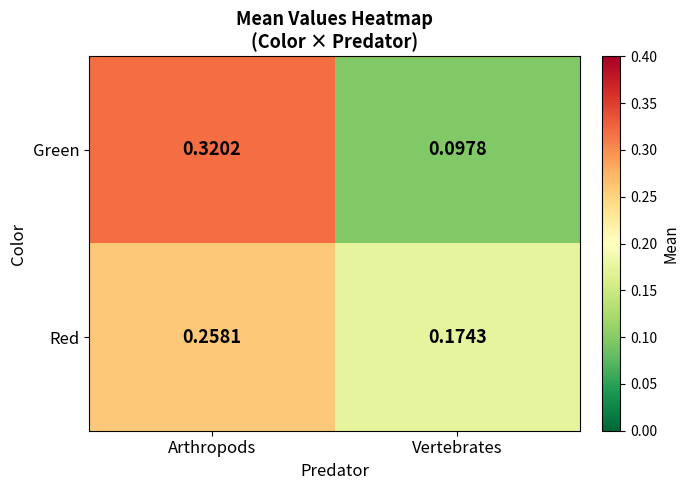

Rank the series by their maximum value, from highest to lowest.

Green, Red